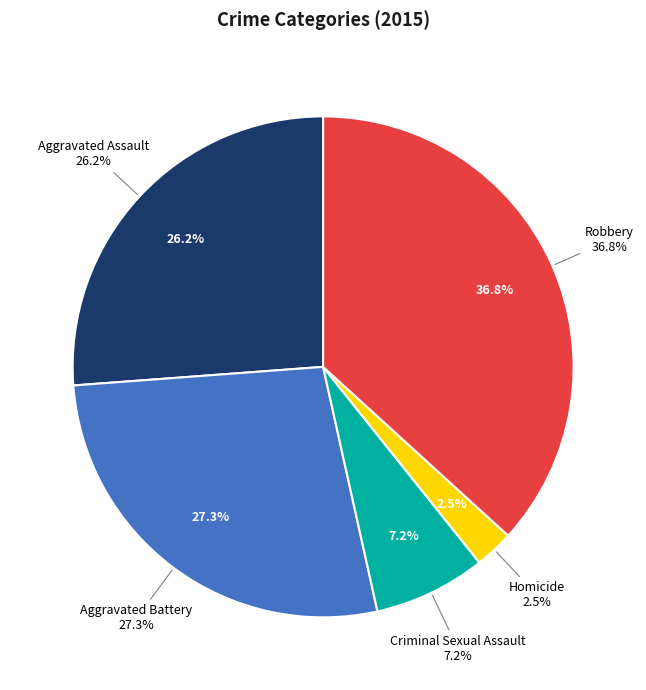

Is there a majority slice in this chart?

No